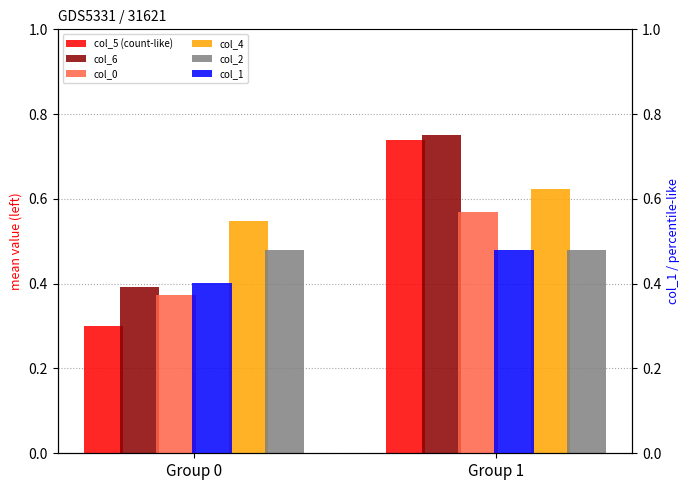

Between Group 0 and Group 1, which series saw the biggest shift?

col_5 (count-like)